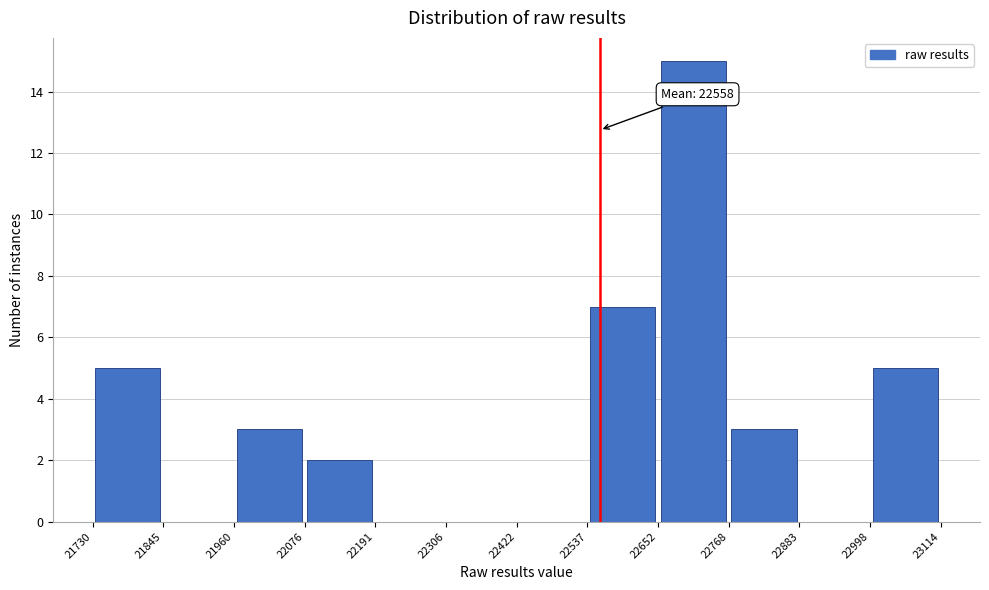

Which range on the x-axis has the tallest bar?

22652 to 22768